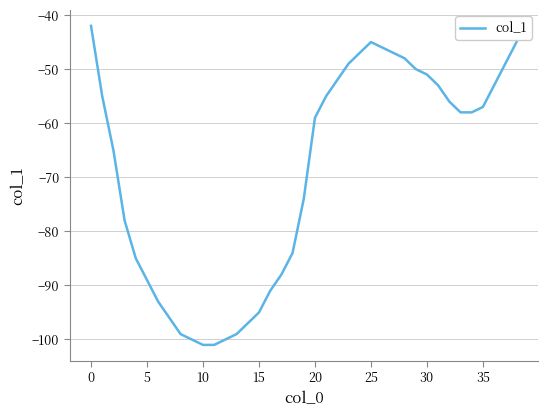

What is the greatest value displayed?

-42